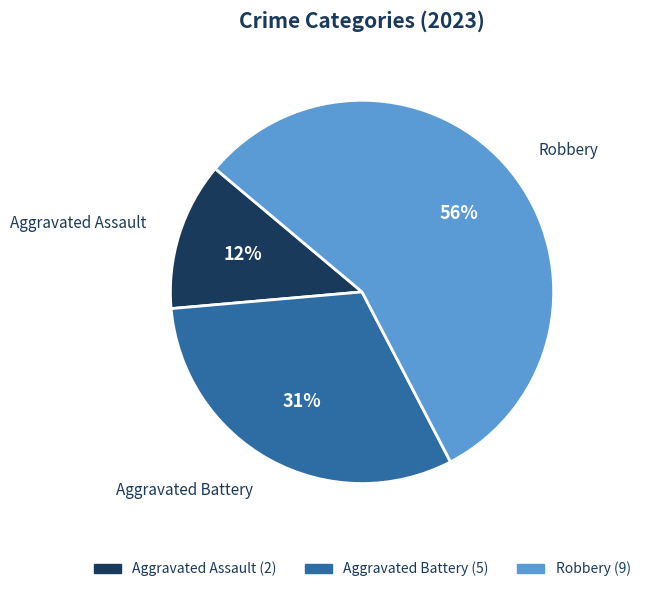

How many slices are in this pie chart?

3